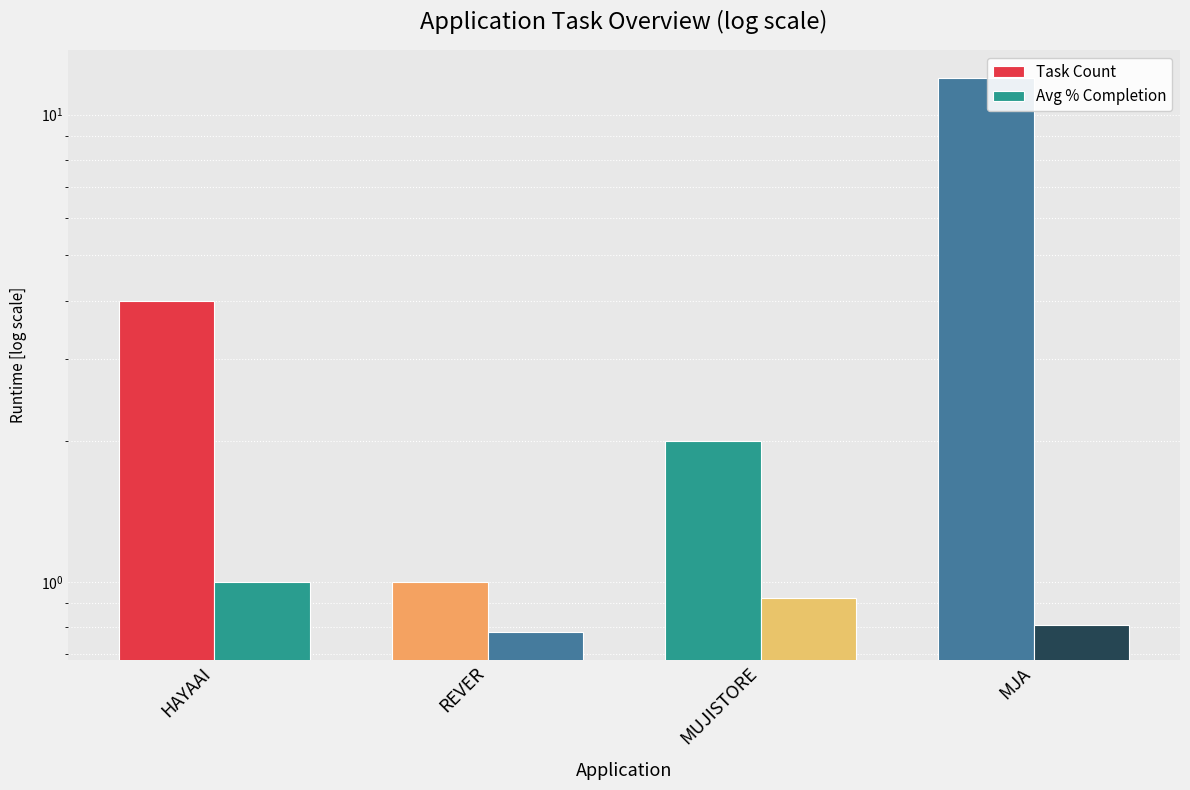

How many bars are there in total?

8